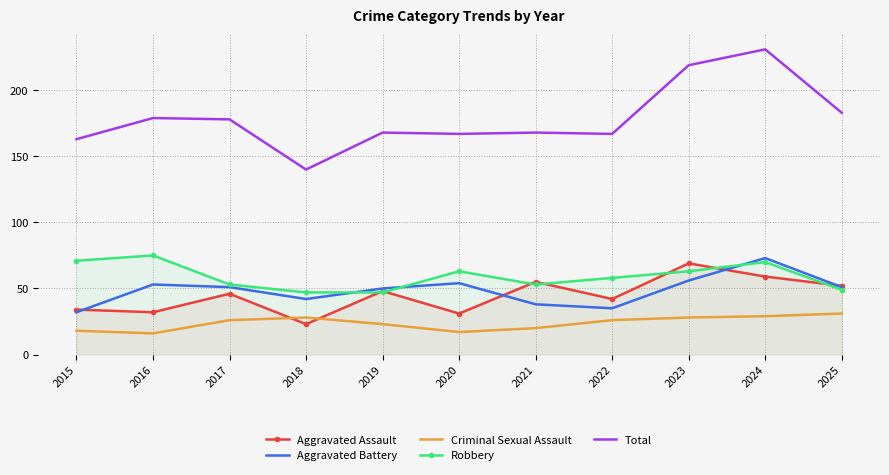

How many lines are shown in the chart?

5